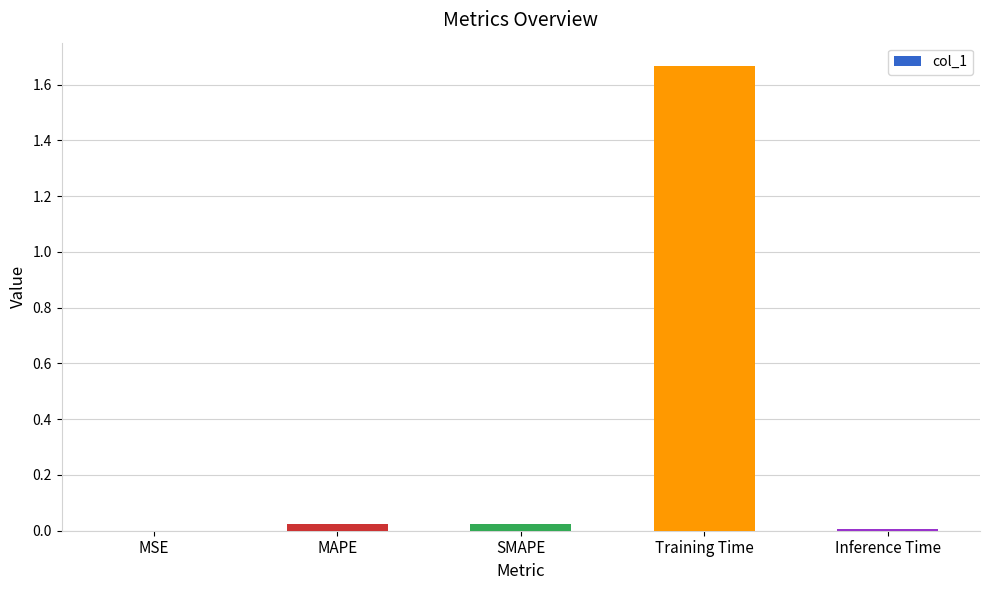

True or false: the data shows 0.0 at MSE.

True